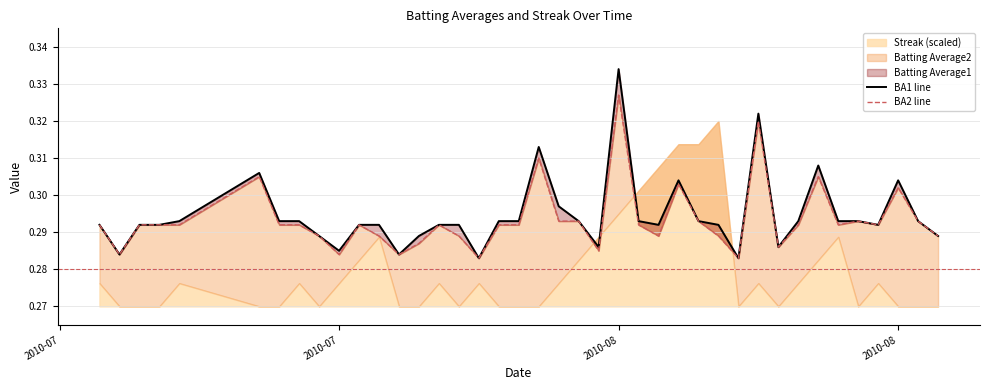

Reading right to left, list all the values displayed in this chart.

BA1 line: 0.3	0.3	0.3	0.3	0.3	0.3	0.3	0.3	0.3	0.3	0.3	0.3	0.3	0.3	0.3	0.3	0.3	0.3	0.3	0.3	0.3	0.3	0.3	0.3	0.3	0.3	0.3	0.3	0.3	0.3	0.3	0.3	0.3	0.3	0.3	0.3	0.3	0.3	0.3	0.3
BA2 line: 0.3	0.3	0.3	0.3	0.3	0.3	0.3	0.3	0.3	0.3	0.3	0.3	0.3	0.3	0.3	0.3	0.3	0.3	0.3	0.3	0.3	0.3	0.3	0.3	0.3	0.3	0.3	0.3	0.3	0.3	0.3	0.3	0.3	0.3	0.3	0.3	0.3	0.3	0.3	0.3